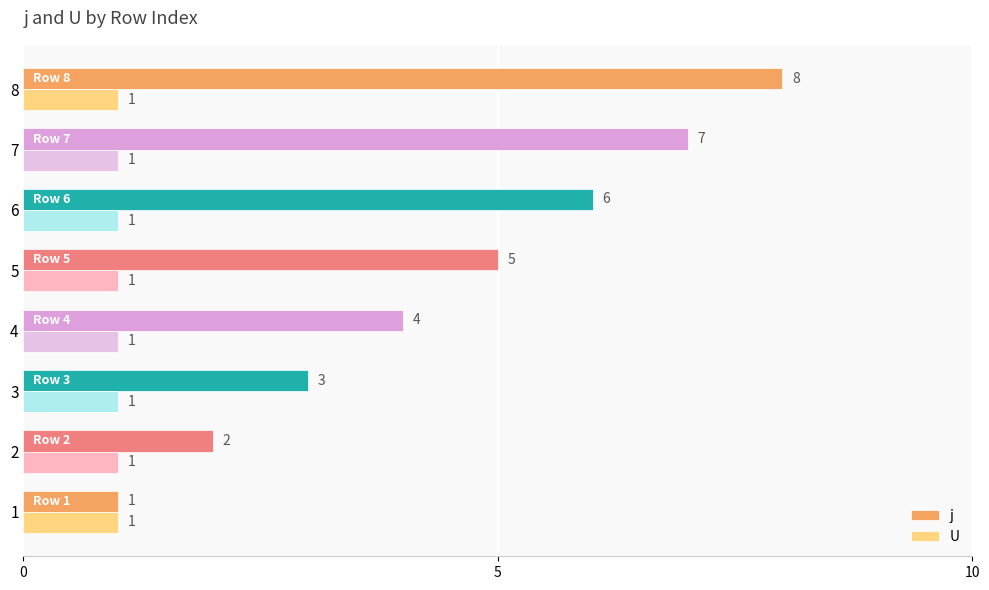

Rank the series at 8 from highest to lowest value.

j, U